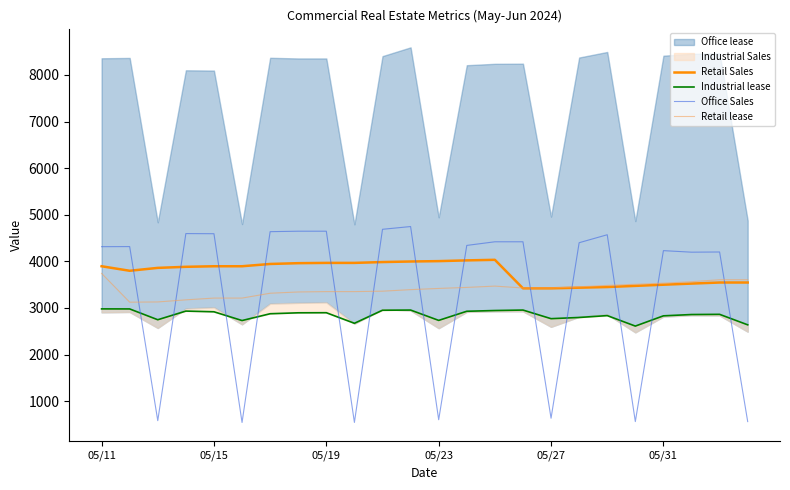

At 9, list the series in order from smallest to largest.

Office Sales, Industrial lease, Retail lease, Retail Sales